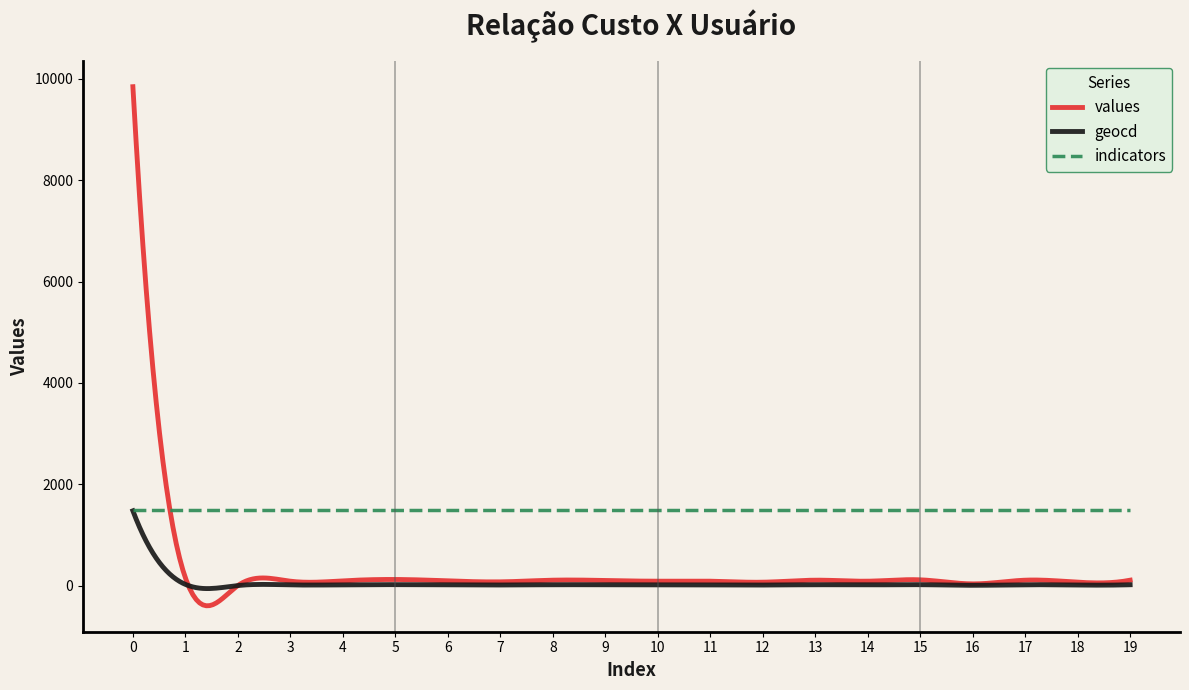

True or false: geocd and values intersect in this chart.

True